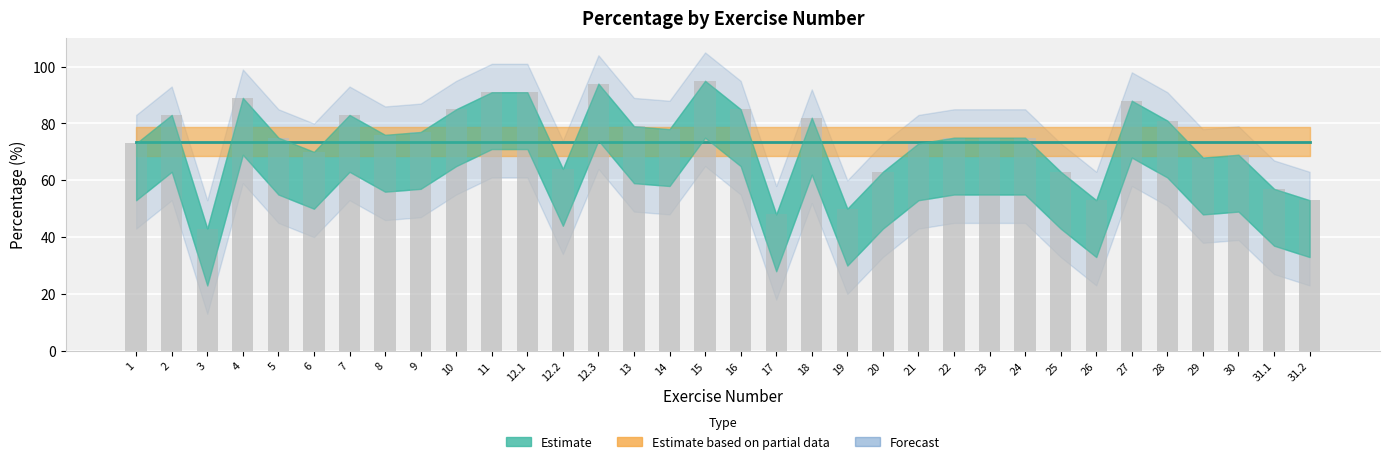

Which label corresponds to the largest value in the chart?

15